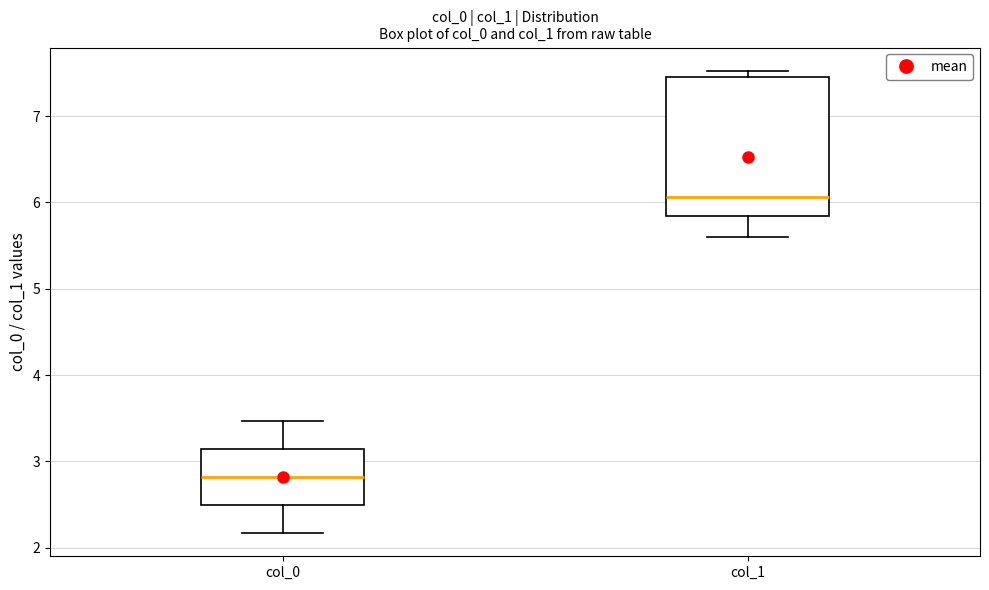

Reading left to right, transcribe this box plot: for each box, give where its median line is, the range the box spans, and where its two whiskers end, as read against the y-axis. The values are not printed on the chart, so give them approximately, as read against the axis.

col_0: median 2.8, box 2.5 to 3.1, whiskers 2.2 to 3.5
col_1: median 6.1, box 5.8 to 7.5, whiskers 5.6 to 7.5 (just above the box's upper edge)